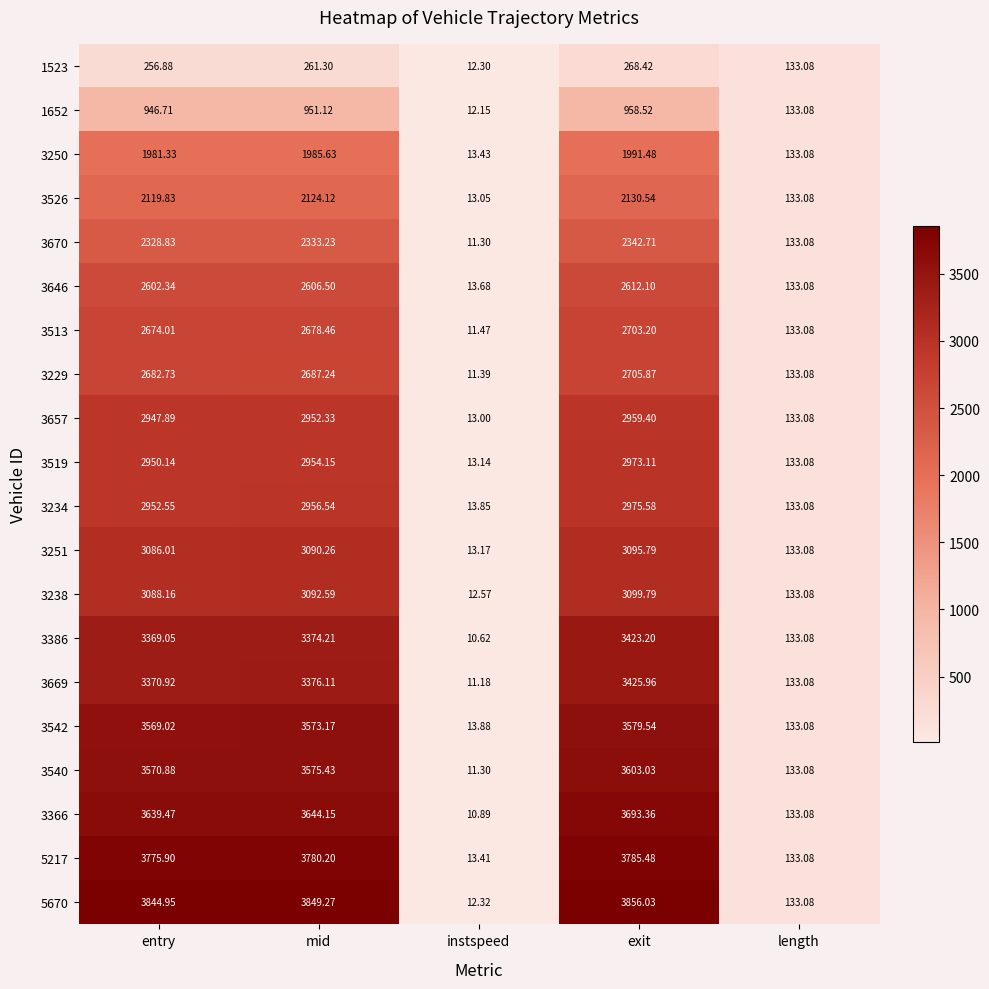

At which label does 3540 first exceed 3570?

entry